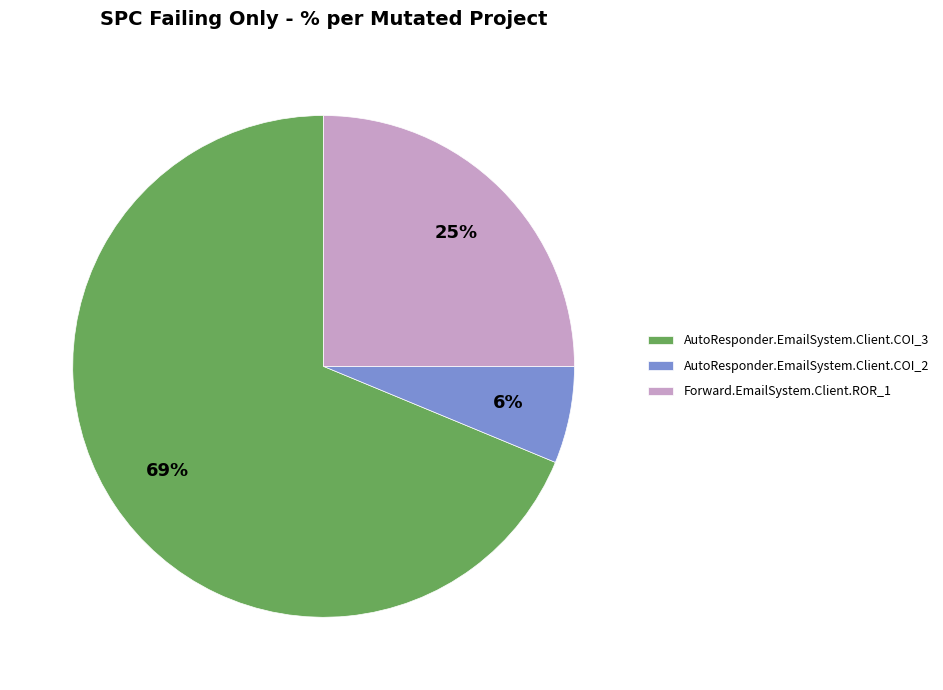

How many segments does this pie chart have?

3